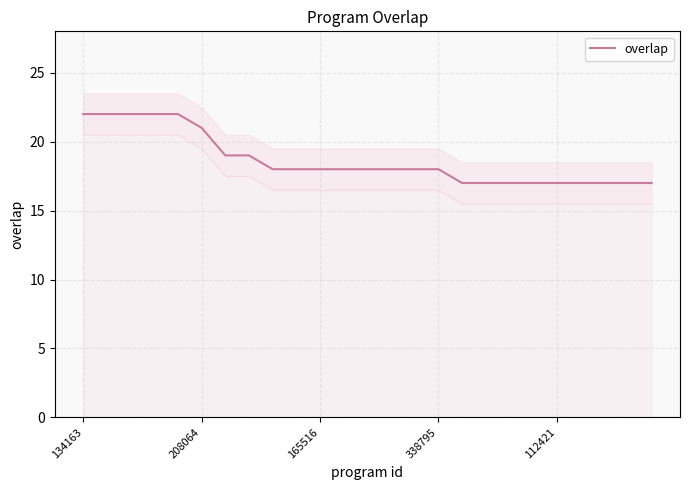

How many lines are shown in the chart?

1